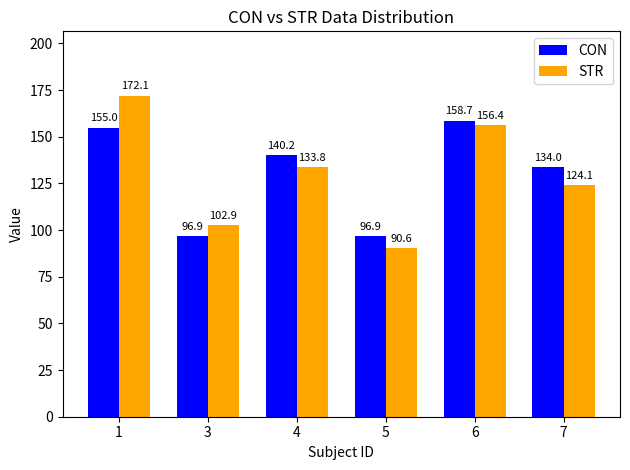

What is the approximate value of CON at 1?

155.0